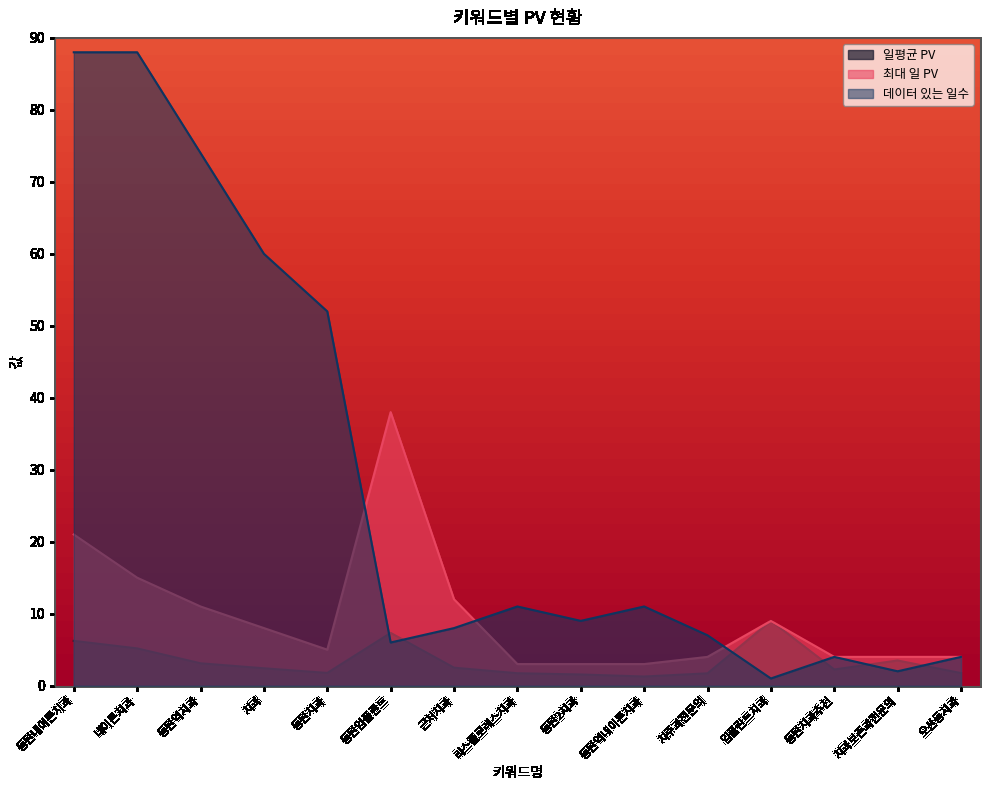

Which has a higher value, 치과보존과전문의 or 임플란트치과?

임플란트치과